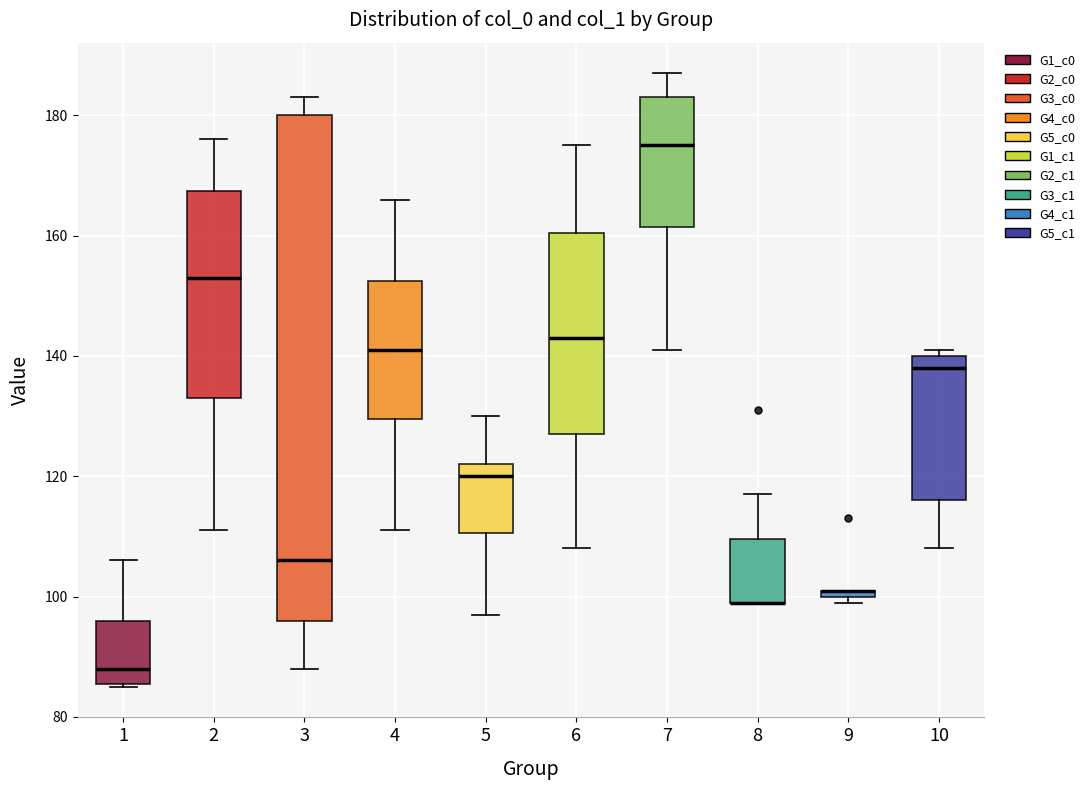

Comparing the boxes themselves (not the whiskers), which one is the tallest?

3